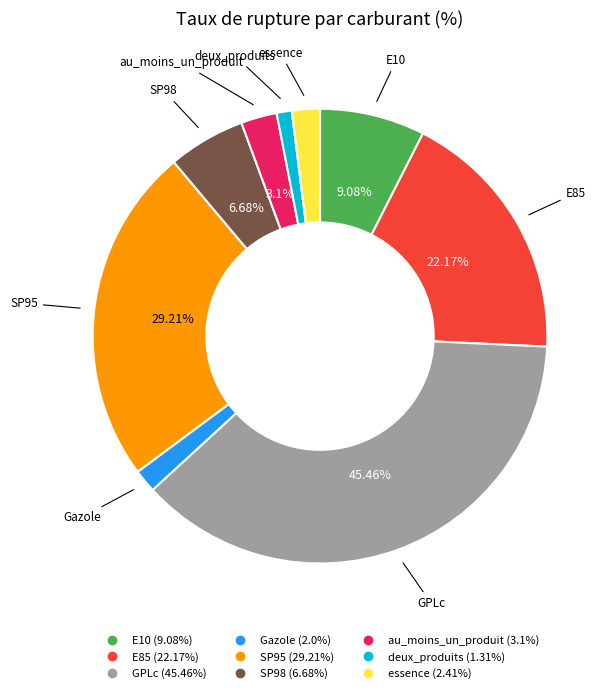

Count the number of slices in the pie.

9